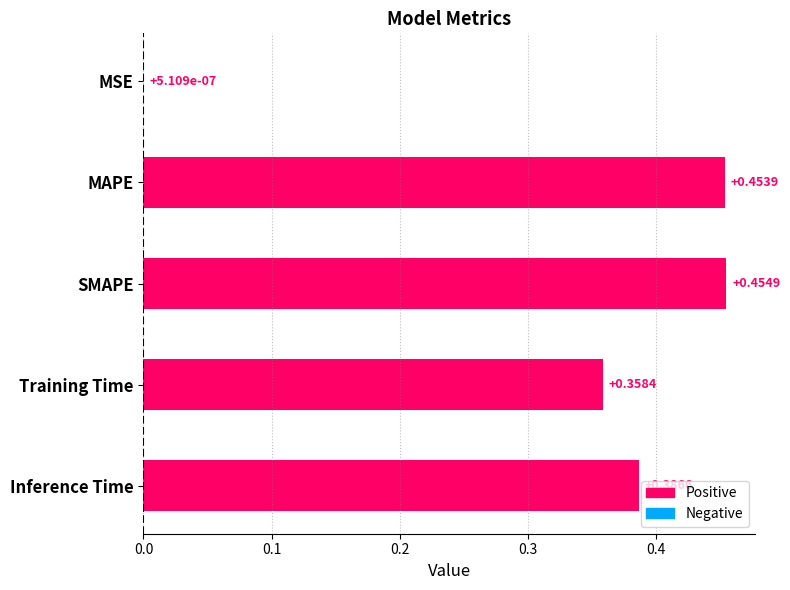

At which label is the value closest to 0?

MSE